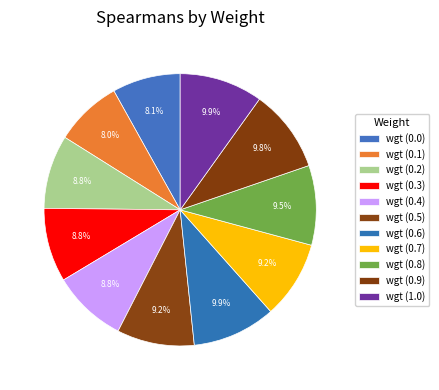

How much of the chart is everything except wgt (0.0)?

91.9%